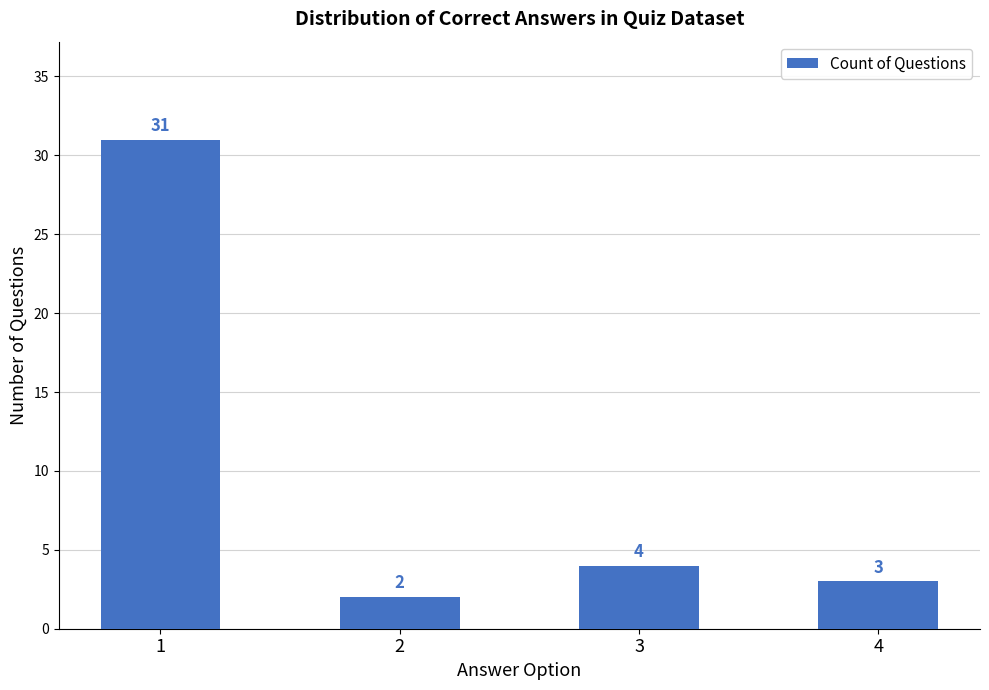

What is the sum of all values?

40